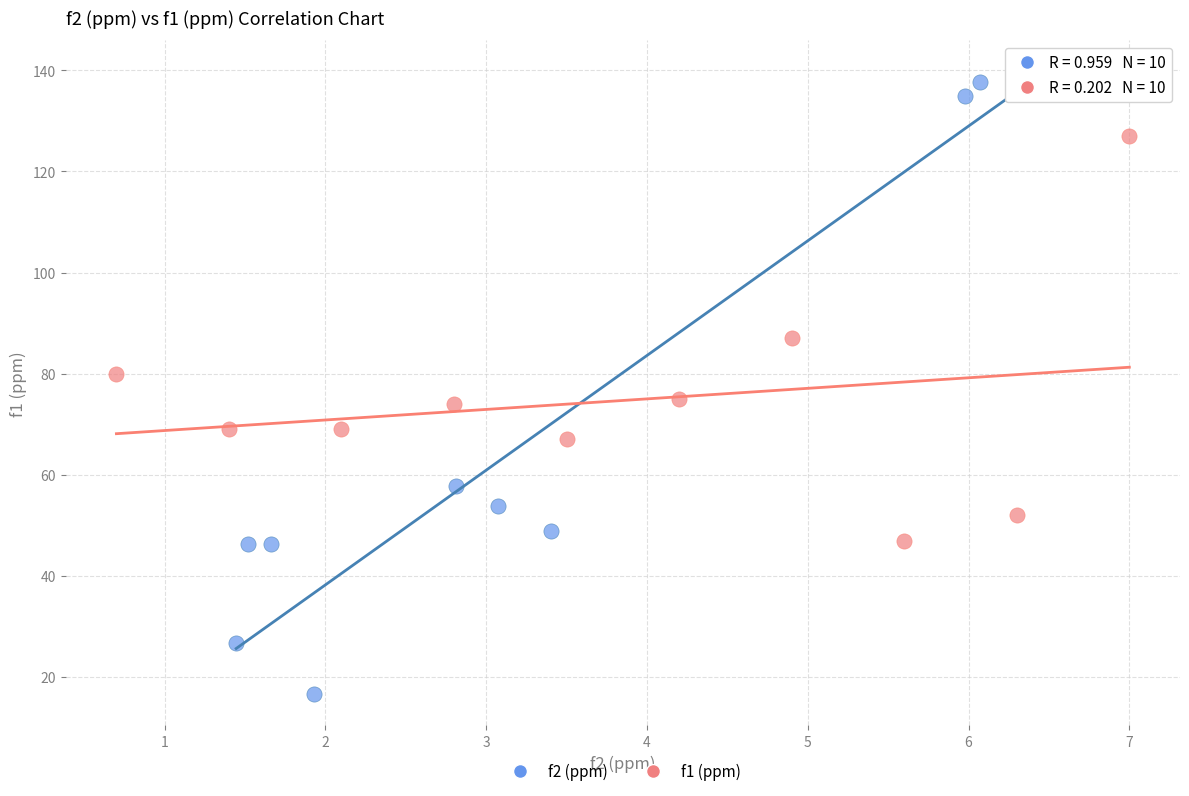

Which series reaches the minimum Y coordinate?

f2 (ppm)